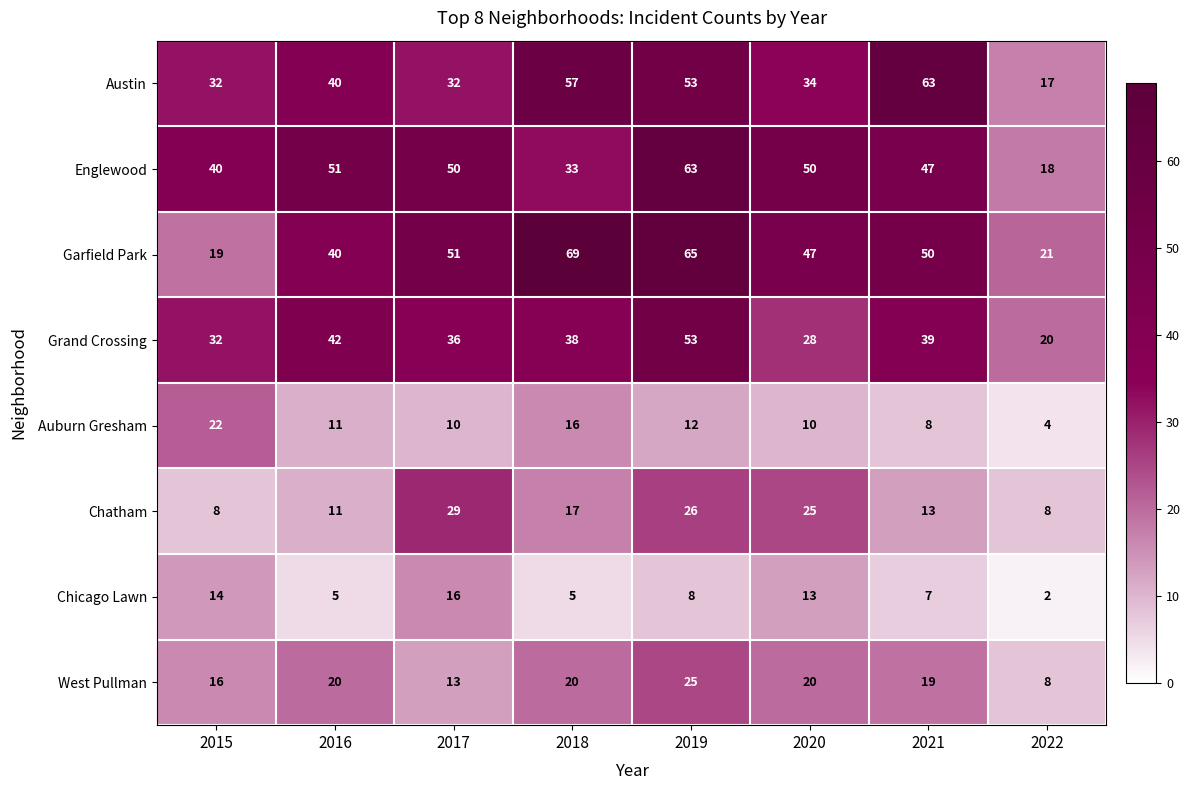

Is it true that Grand Crossing equals 49 at 2017?

False